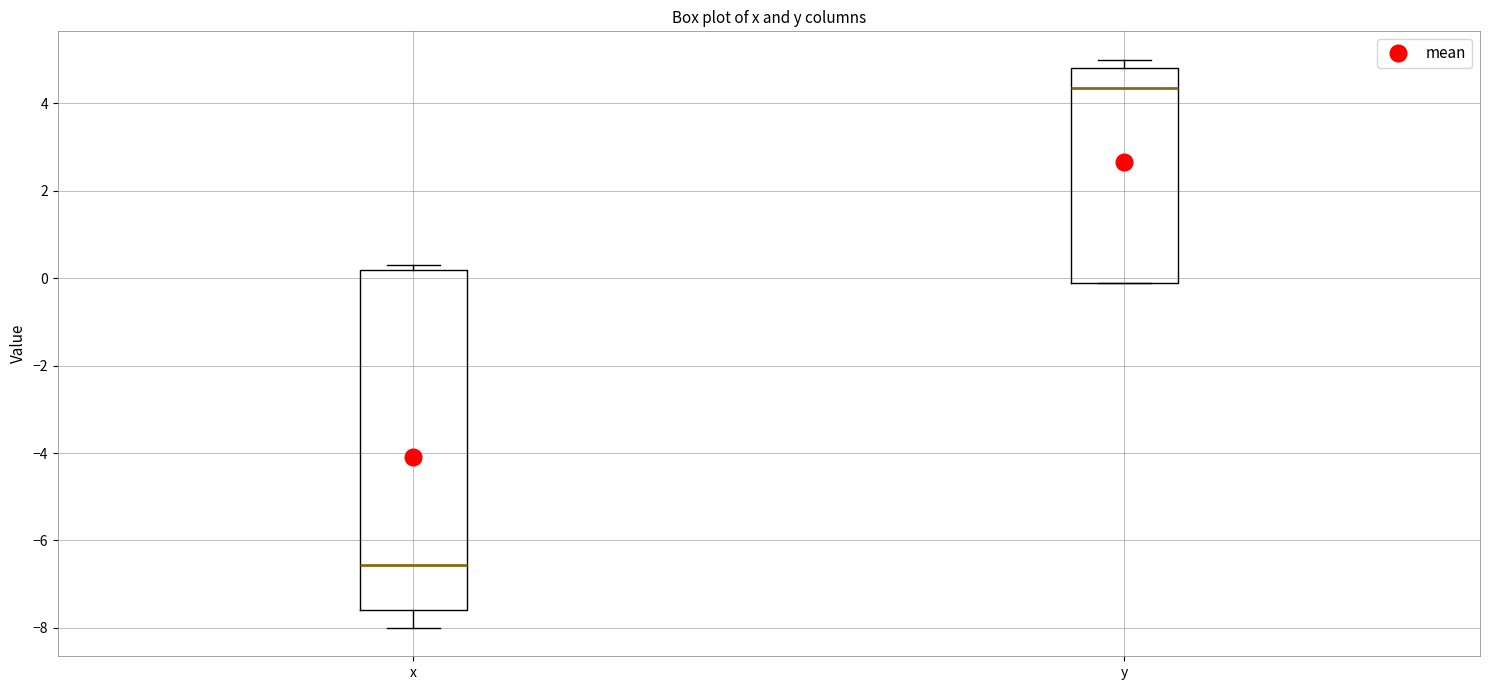

Reading left to right, transcribe this box plot: for each box, give where its median line is, the range the box spans, and where its two whiskers end, as read against the y-axis. The values are not printed on the chart, so give them approximately, as read against the axis.

x: median -6.6, box -7.6 to 0.2, whiskers -8.0 to 0.4
y: median 4.4, box 0.0 to 4.8, whiskers 0.0 to 5.0